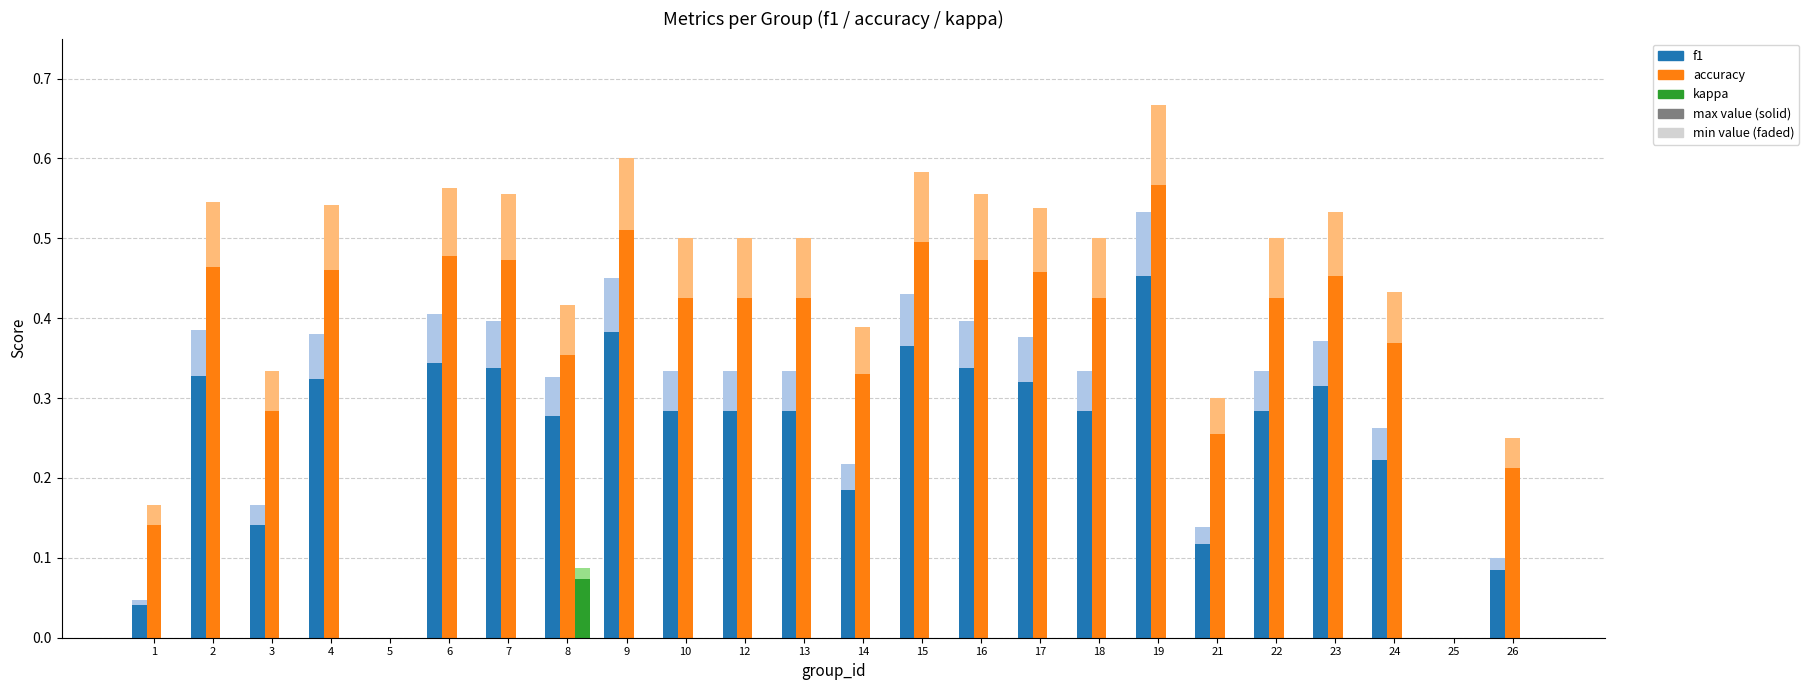

At which category is the sum across all series the highest?

19